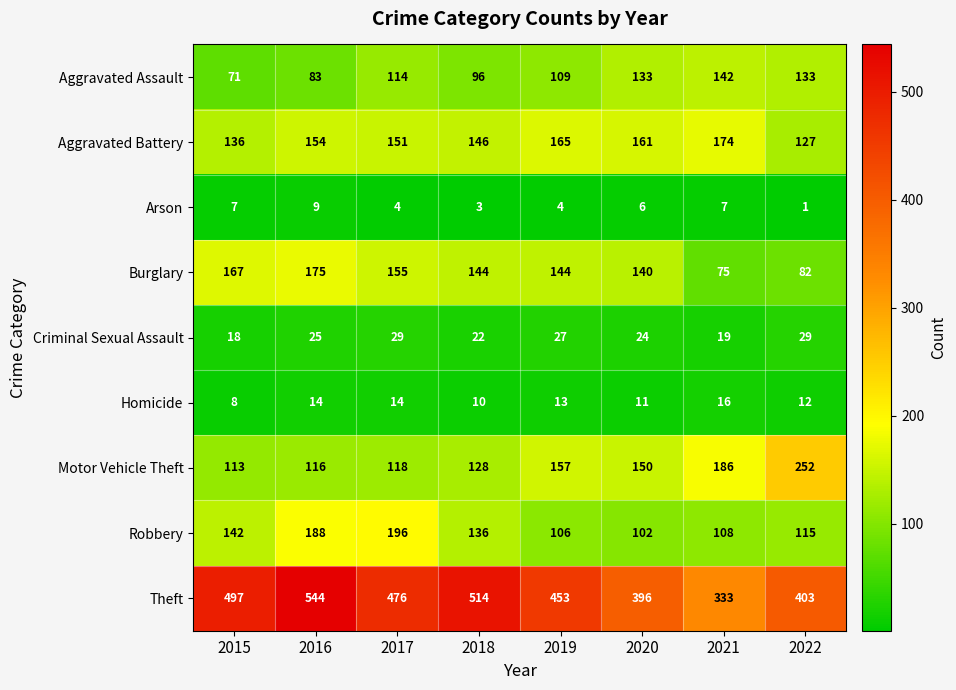

At how many categories does at least one series exceed 462?

4